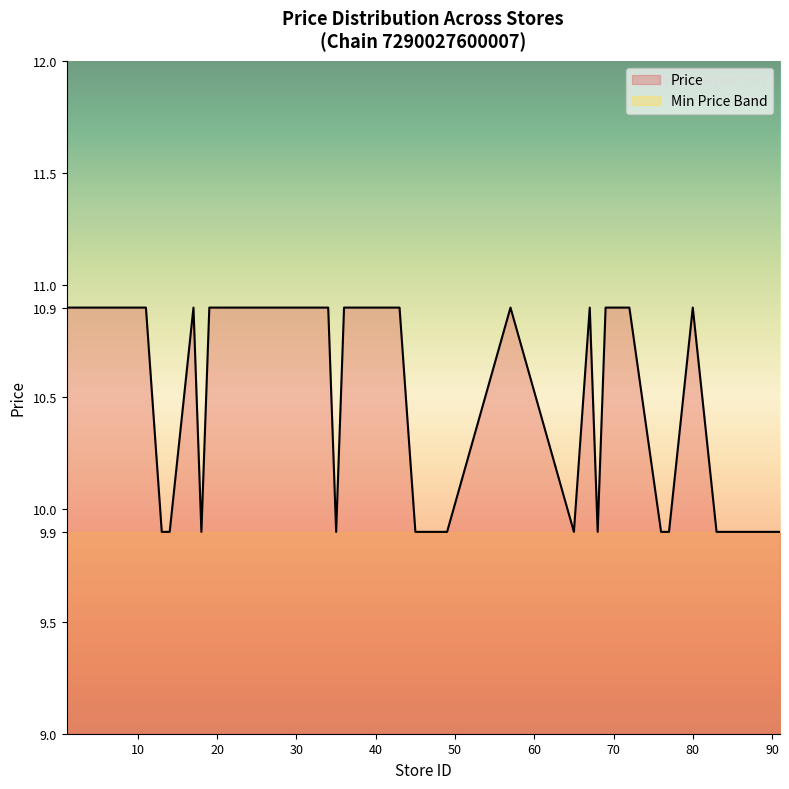

True or false: Store Count has a value of 6.6 at 4.

False